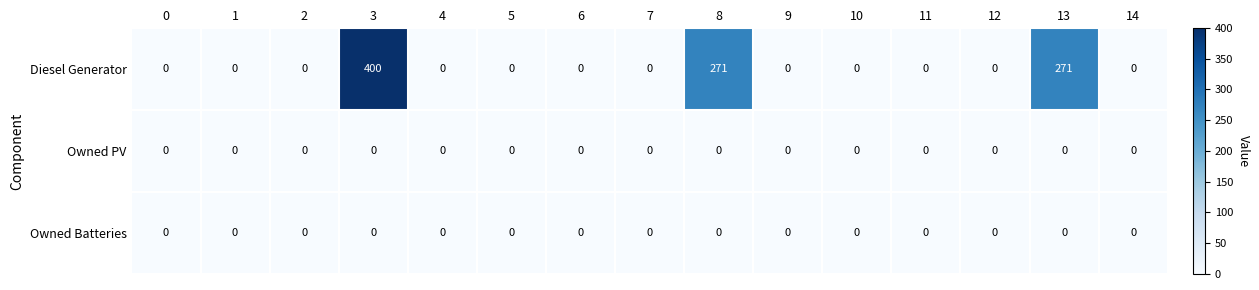

At which category is the sum across all series the highest?

3